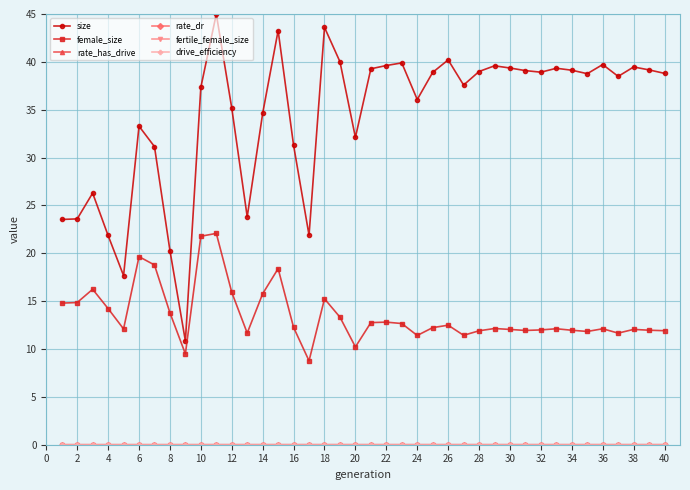

Which series has the largest total across all categories?

size